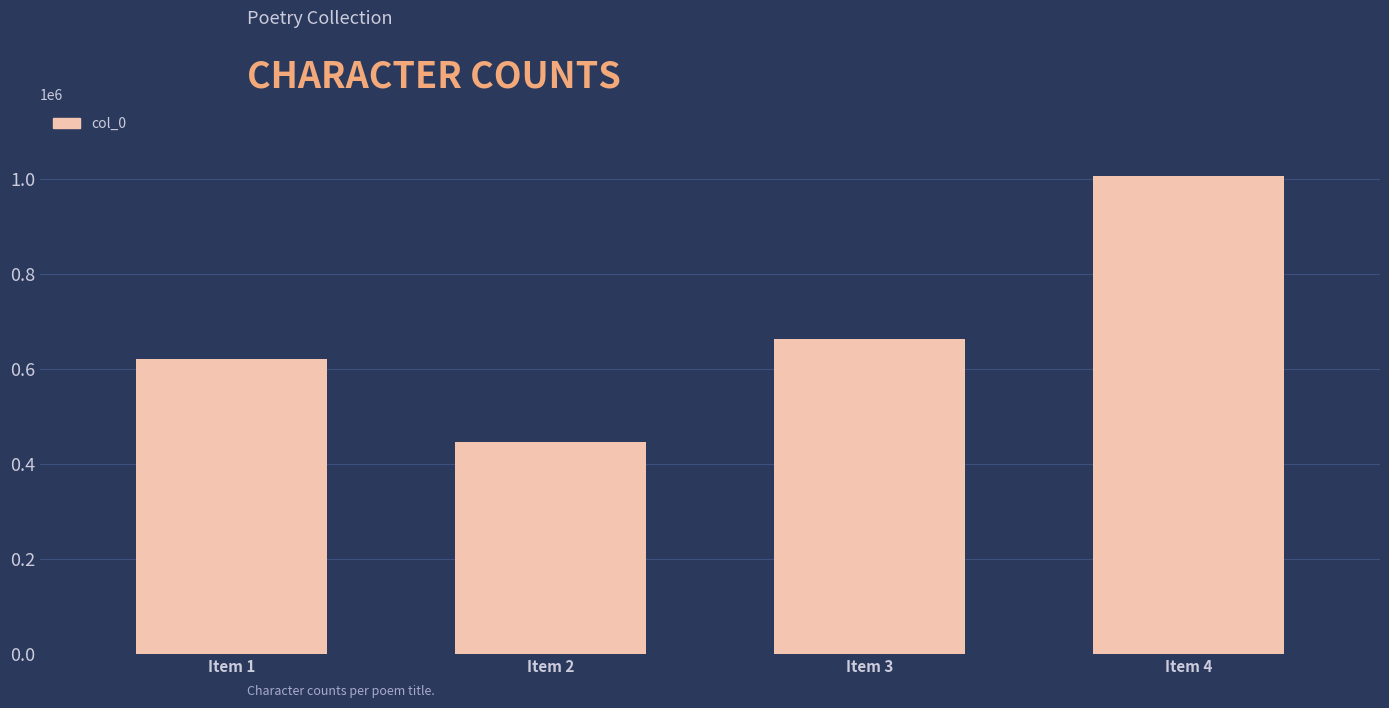

What is the greatest value displayed?

1005826